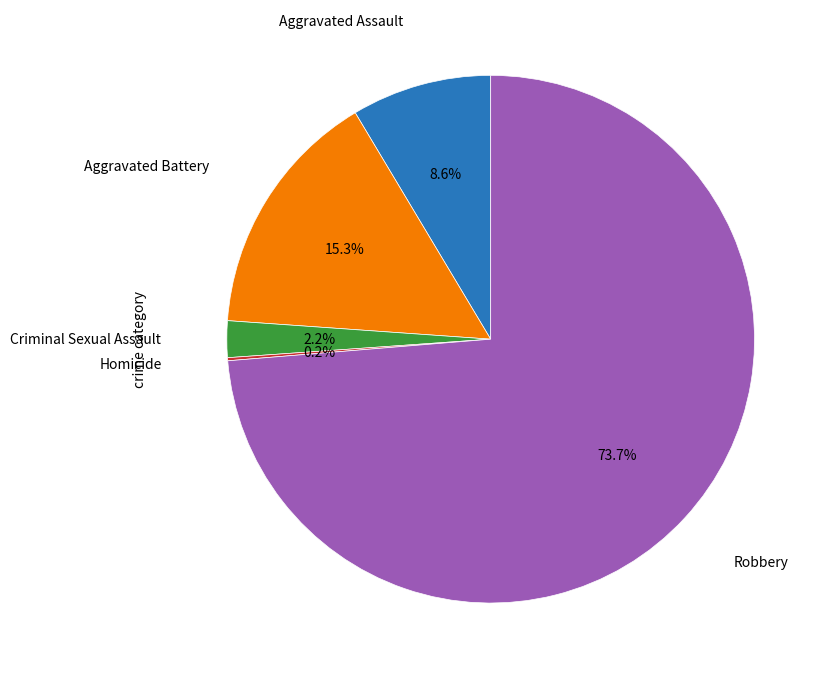

Is the sum of Aggravated Assault and Aggravated Battery greater than half?

No